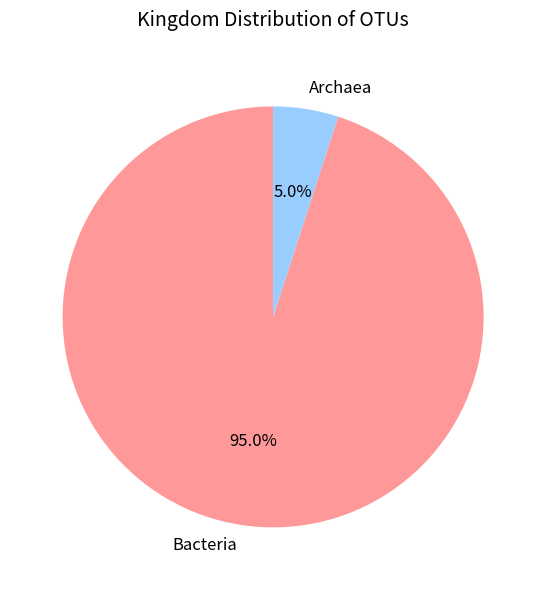

Which slice is the largest?

Bacteria